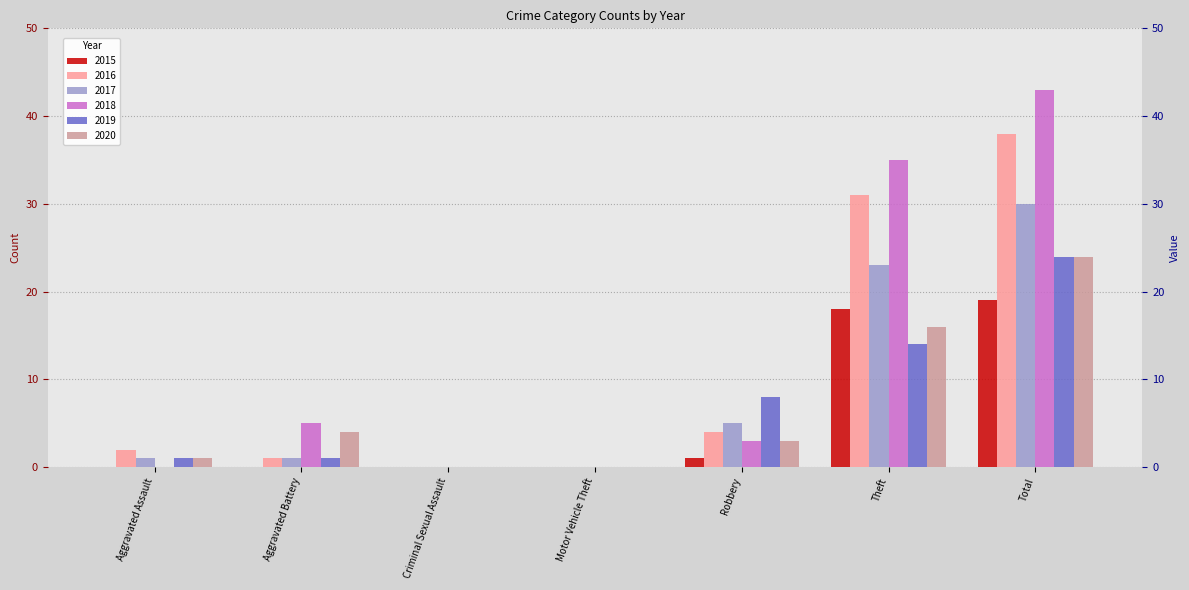

Where does the 2016 series first go above 2?

Robbery